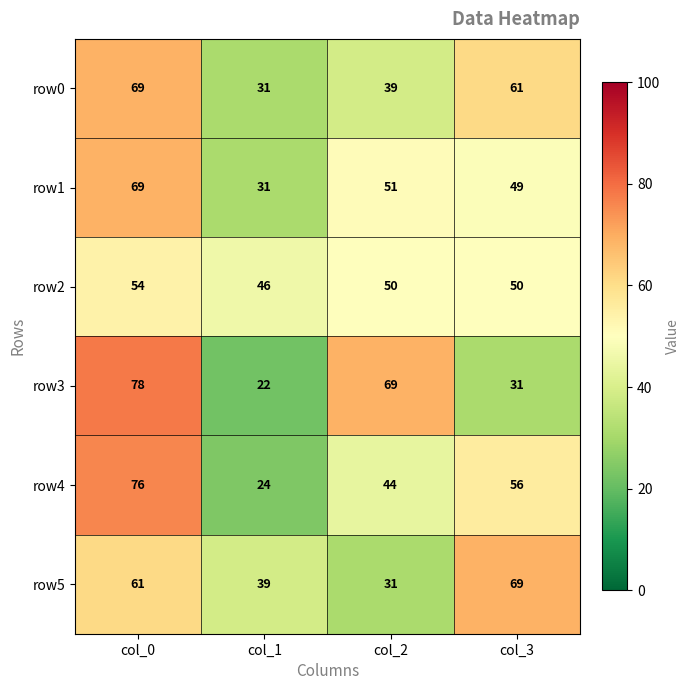

Is it true that row2 equals 50 at col_2?

True